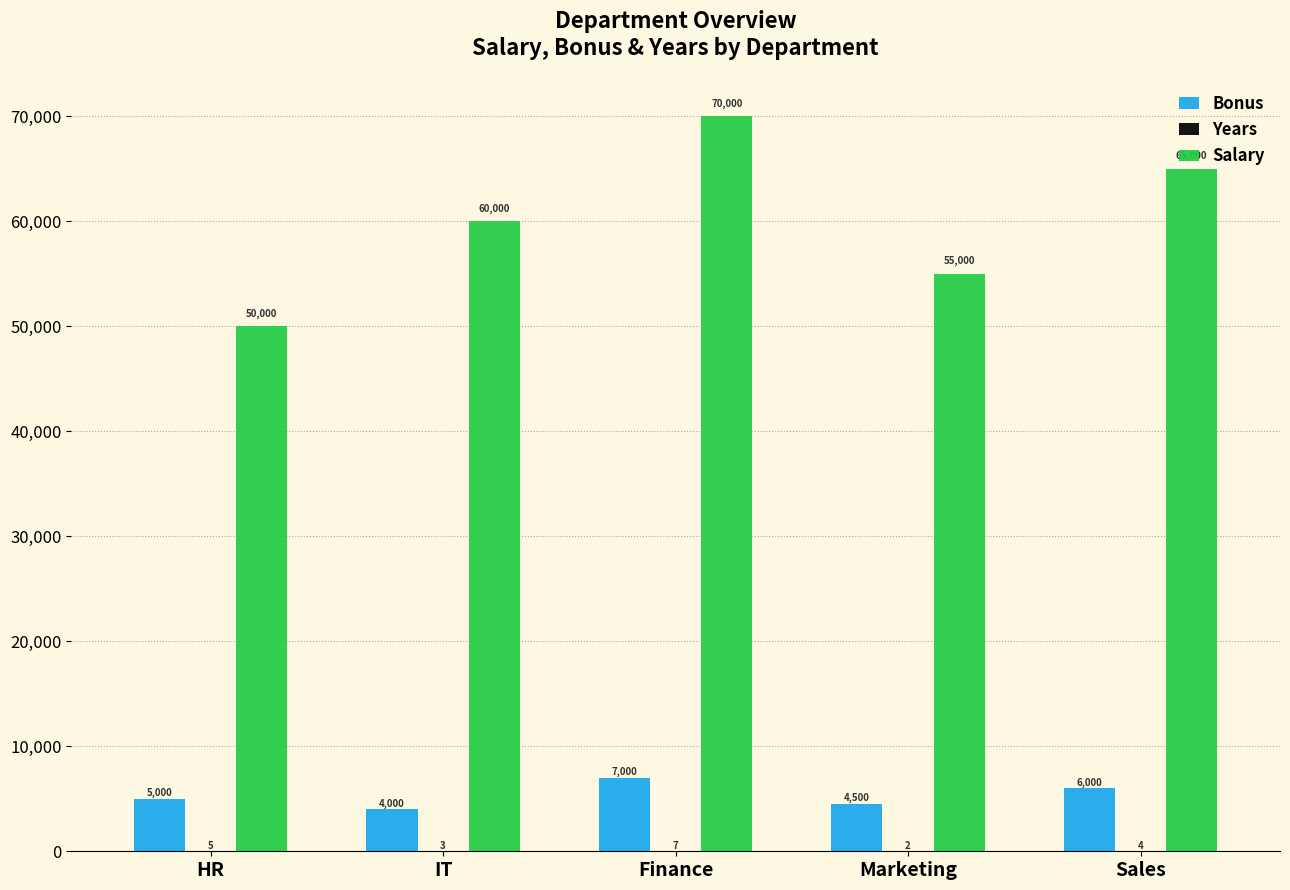

True or false: Salary has a value of 101763 at Finance.

False